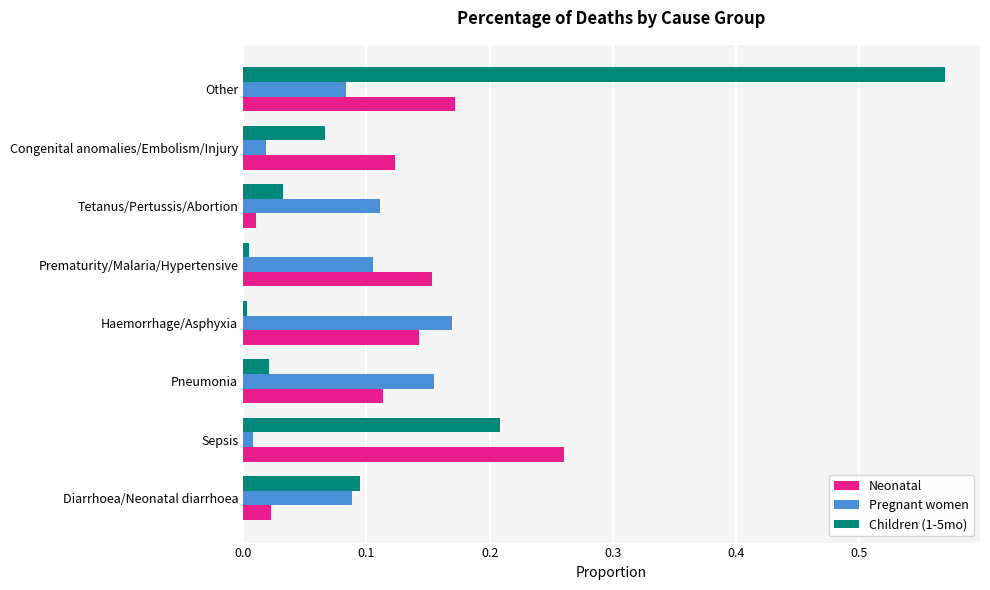

How many series are shown in this chart?

3